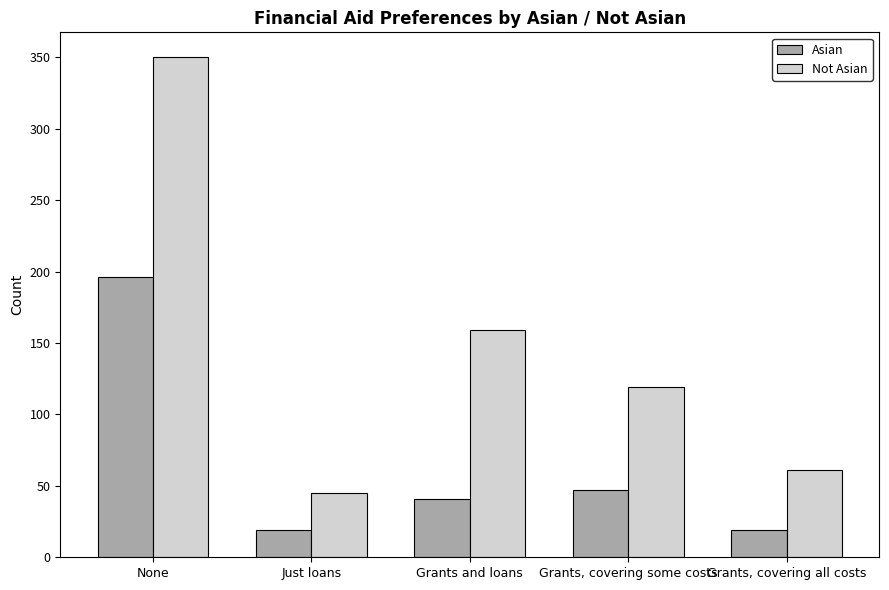

The value of Not Asian at Grants and loans is 159. True or false?

True